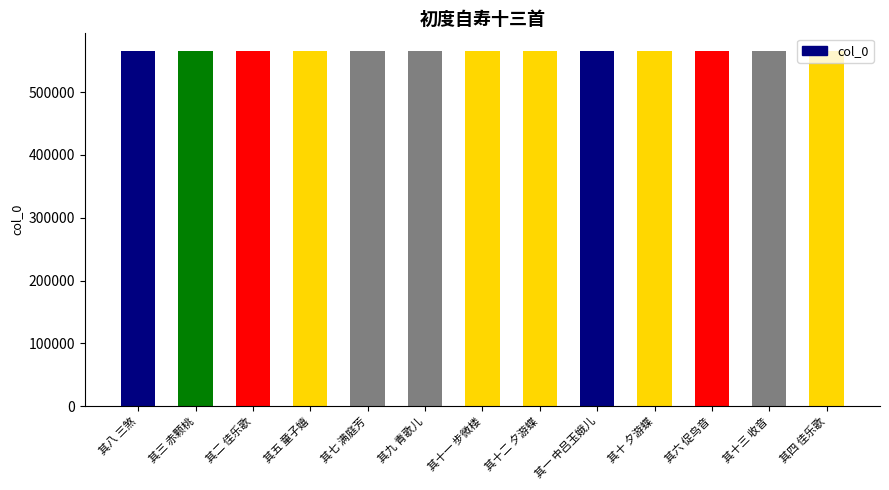

At which category does the chart reach its minimum across all series?

其一 中吕玉娥儿